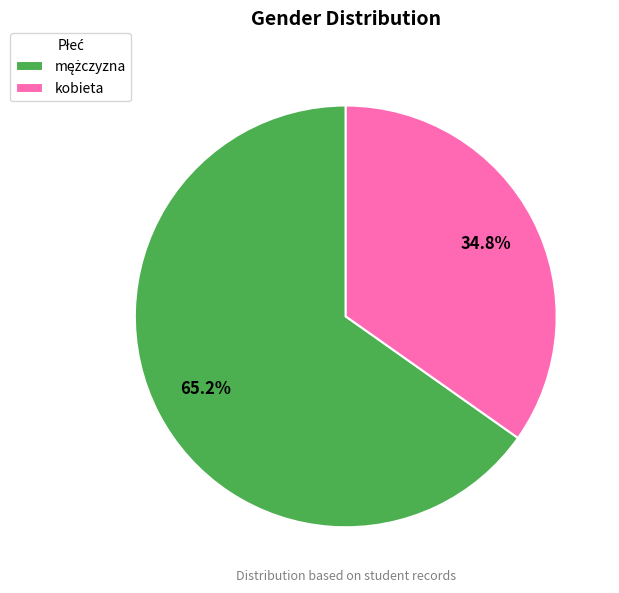

What is the smallest slice in the pie chart?

kobieta